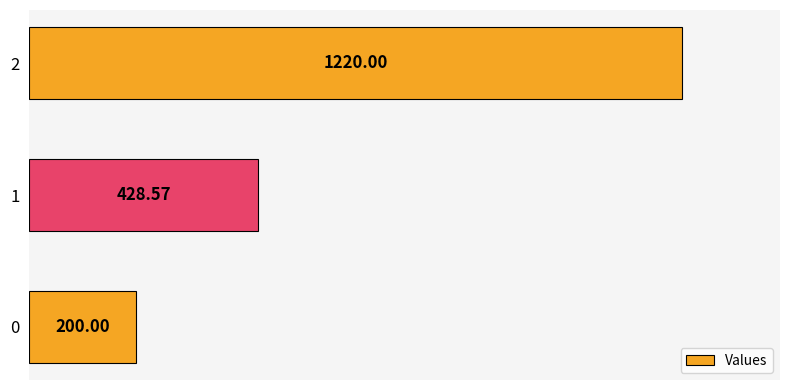

What is the change in value from 1 to 2?

+791.4